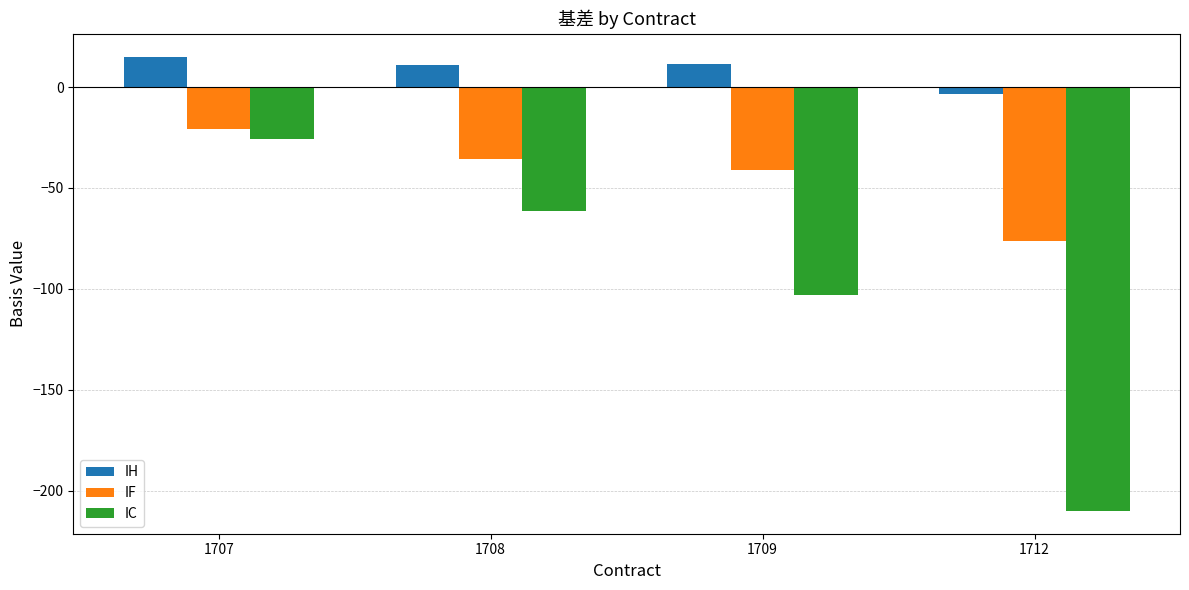

List the series in order of their overall mean, lowest first.

IC, IF, IH